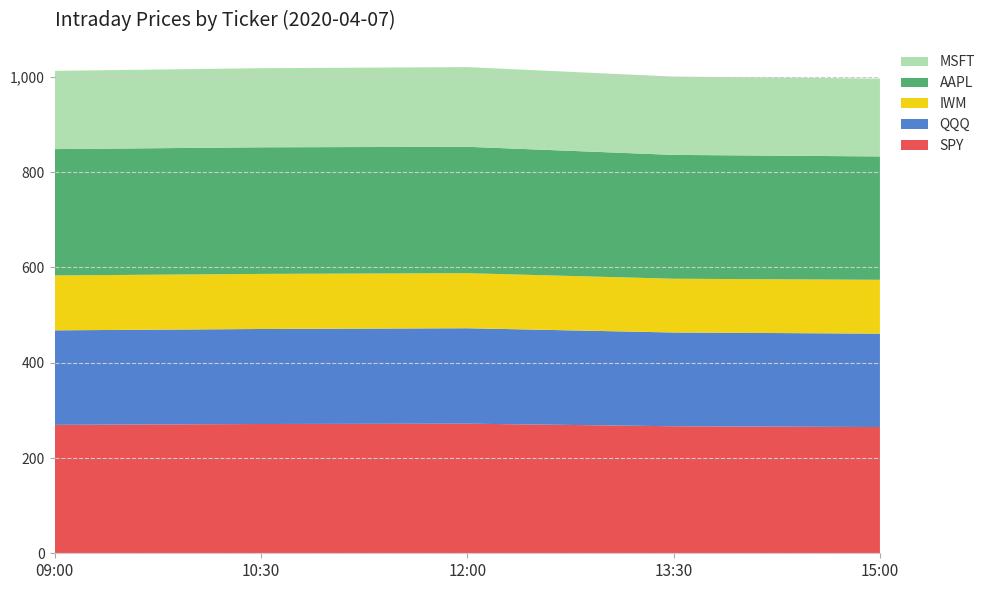

Reading left to right, transcribe all the data shown in this chart.

SPY: 269.6	271.4	272.1	266.7	265.0
QQQ: 198.4	199.4	200.3	196.8	196.1
IWM: 115.2	115.7	115.6	112.9	113.0
AAPL: 265.2	265.8	265.4	260.0	259.0
MSFT: 164.3	166.1	167.2	164.4	163.4